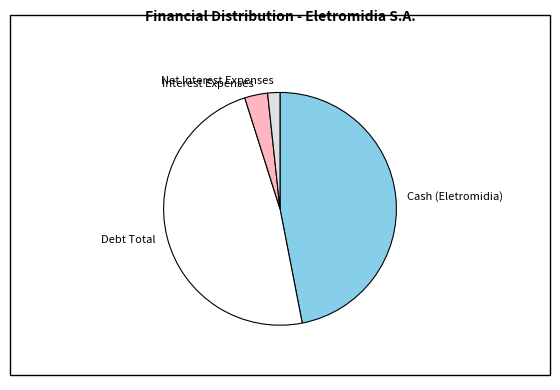

Which has a higher value, Cash (Eletromidia) or Debt Total?

Debt Total